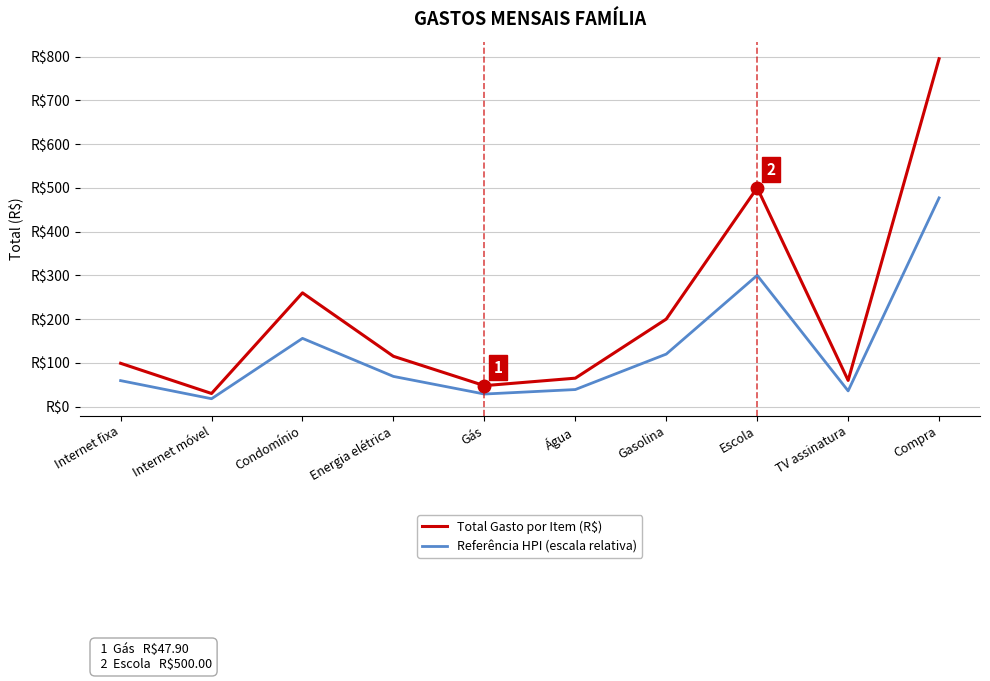

What is the label of the 9th point from the left?

TV assinatura